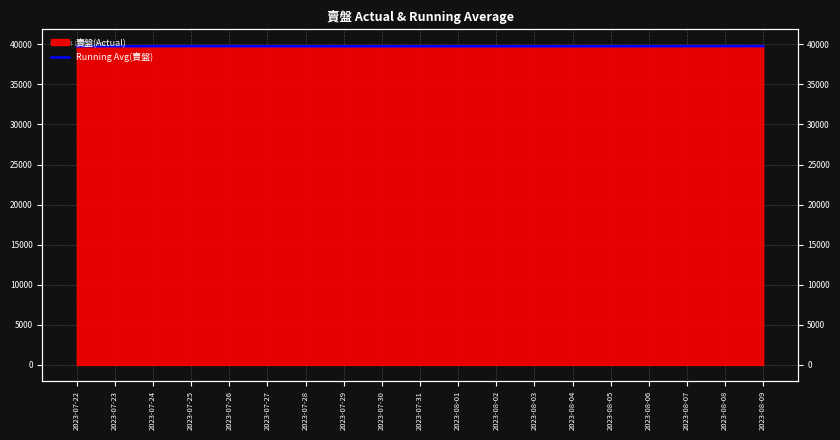

Which has a higher value, 2023-07-31 or 2023-07-29?

2023-07-31